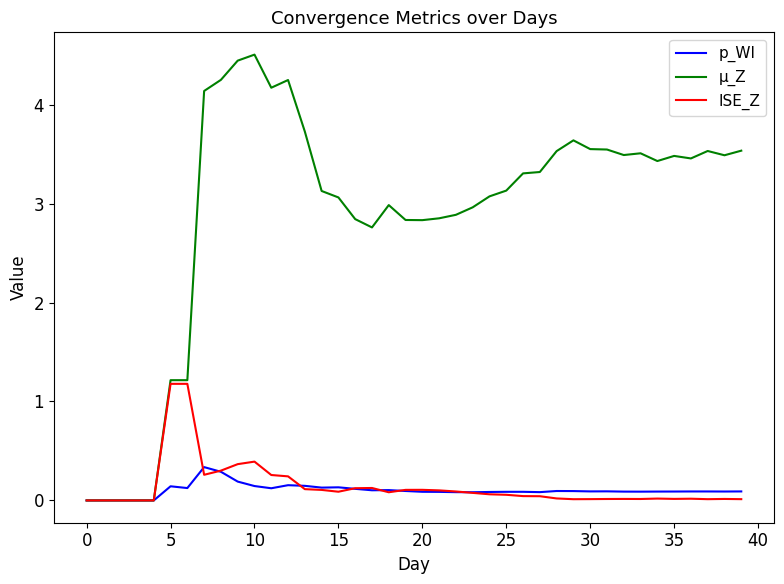

What is the highest value of the p_WI series?

0.3